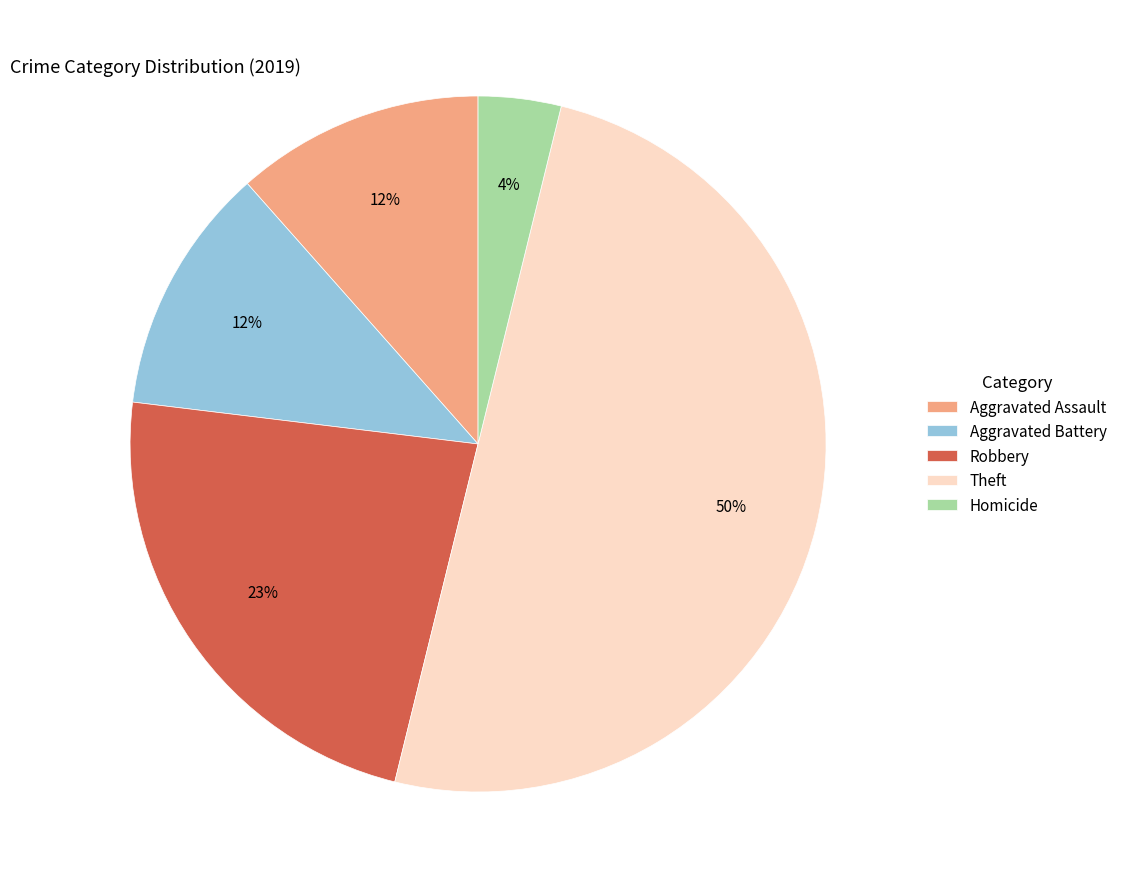

Between Robbery and Aggravated Assault, which is larger?

Robbery